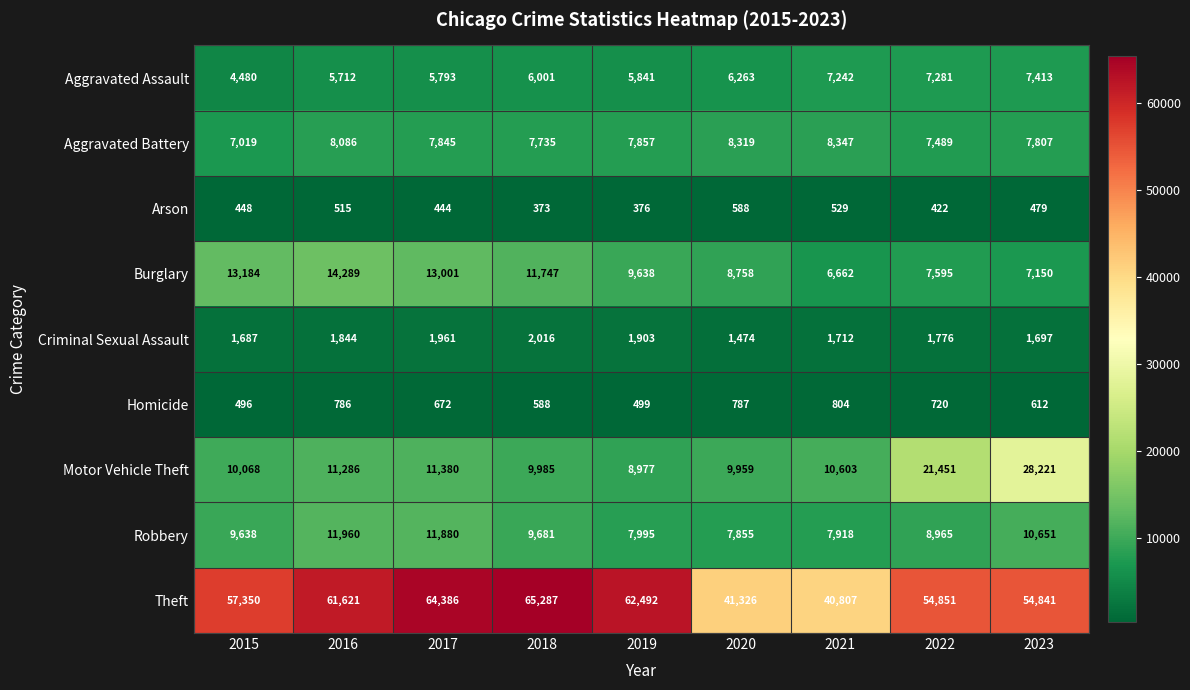

What is the lowest value of the Criminal Sexual Assault series?

1474